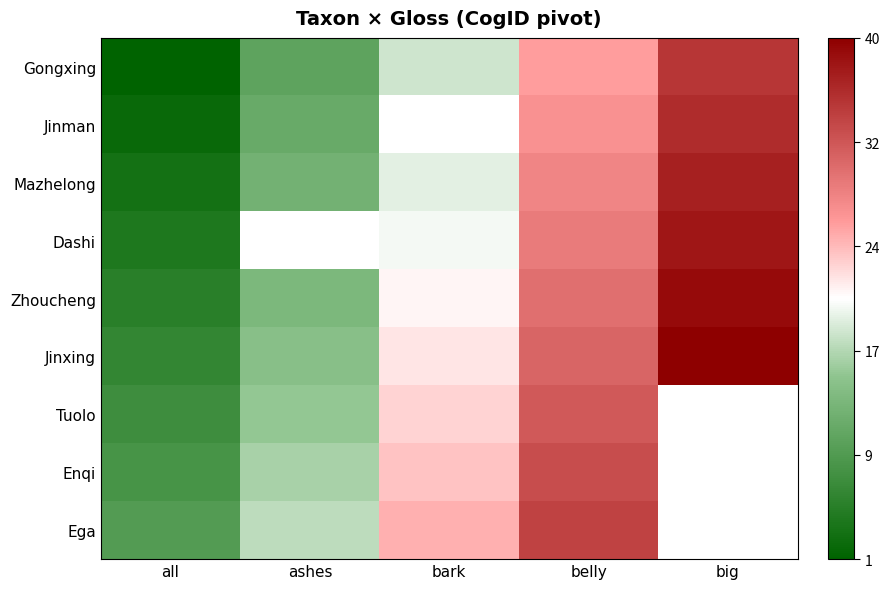

Between all and big, which series saw the biggest shift?

Gongxing